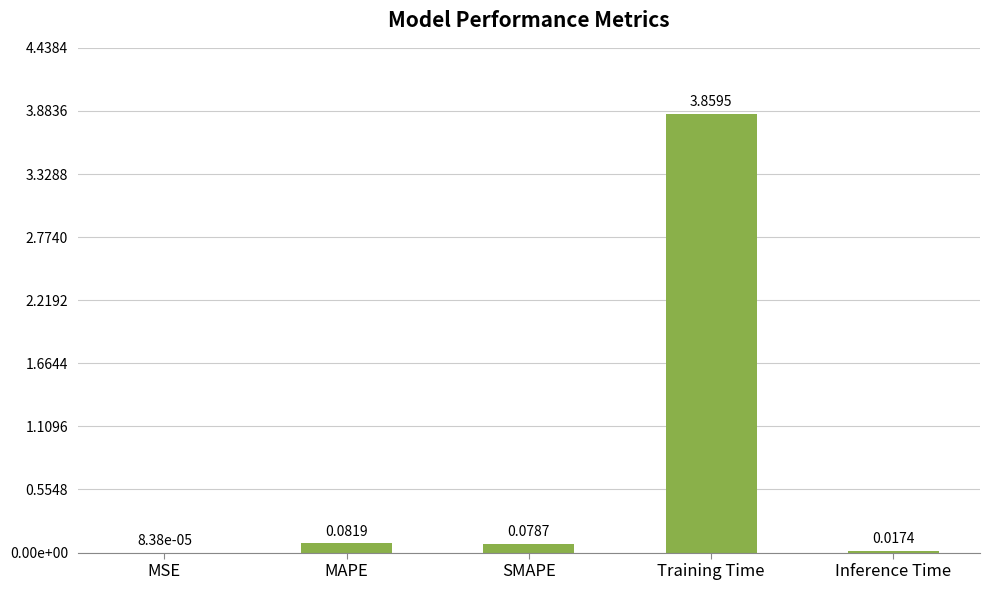

The value at Training Time is 6.5. True or false?

False